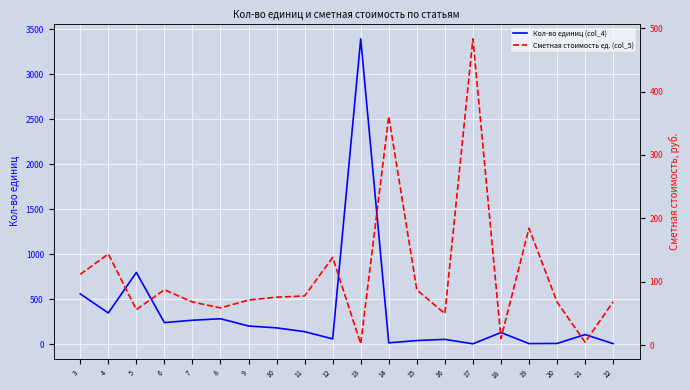

Reading left to right, list all the values displayed in this chart.

Кол-во единиц (col_4): 3=559.8	4=347.4	5=798.0	6=240.7	7=266.5	8=283.2	9=202.5	10=181.8	11=139.7	12=59.1	13=3394.6	14=15.5	15=40.7	16=53.9	17=4.7	18=129.8	19=7.1	20=8.5	21=107.2	22=6.8
Сметная стоимость ед. (col_5): 3=111.7	4=143.9	5=56.2	6=87.4	7=68.2	8=58.8	9=71.2	10=75.8	11=77.7	12=138.5	13=2.2	14=360.9	15=87.3	16=49.8	17=483.2	18=10.6	19=184.5	20=68.2	21=4.7	22=68.5